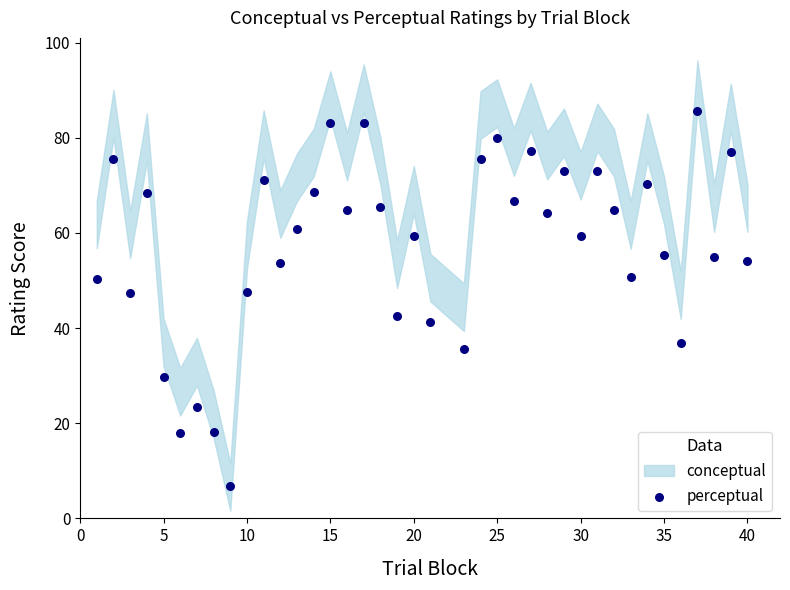

What is the range of X values (max minus min)?

39.0